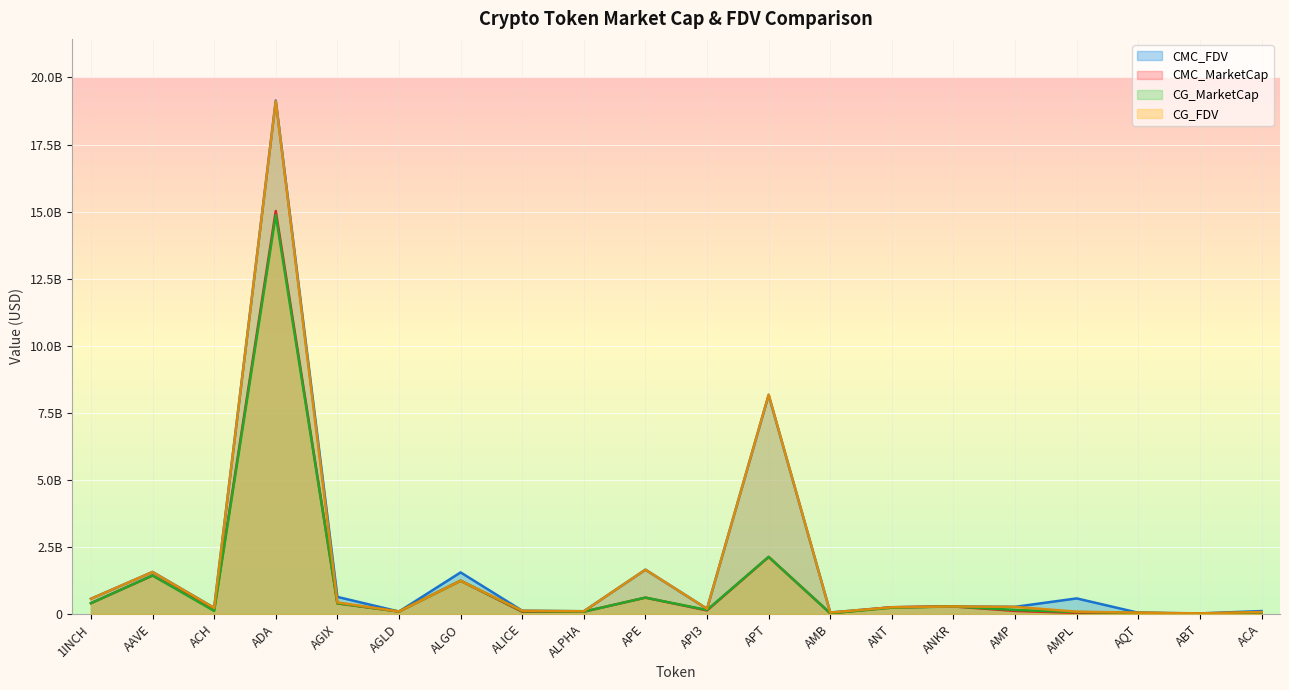

What is the difference between the maximum and second lowest values in the CMC_MarketCap series?

14997924581.1